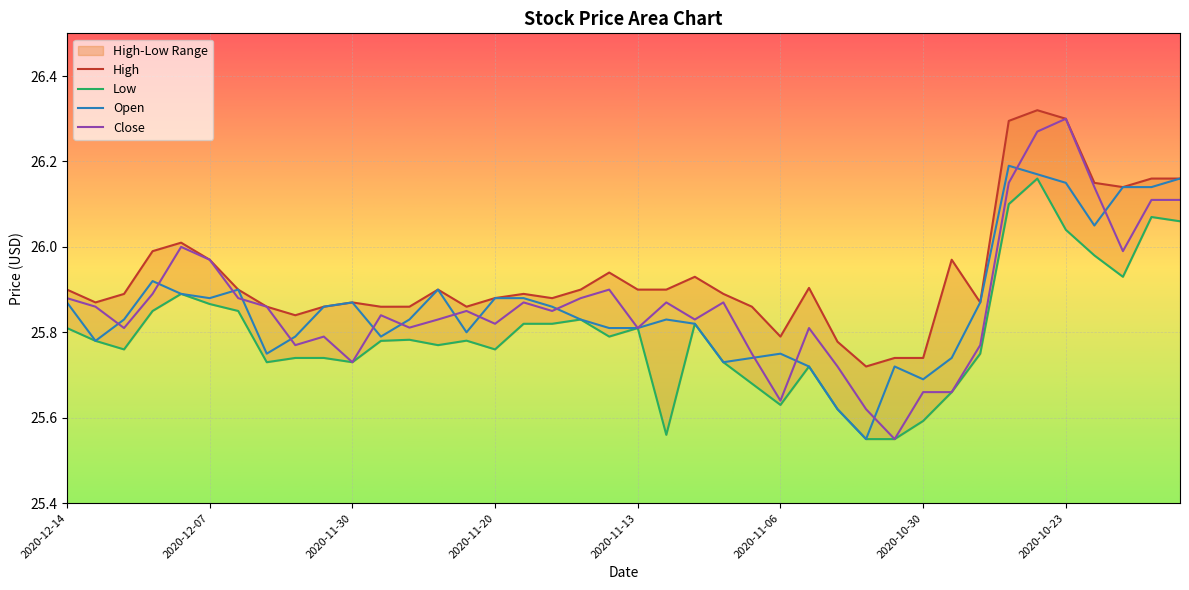

At how many categories does at least one series exceed 25?

40